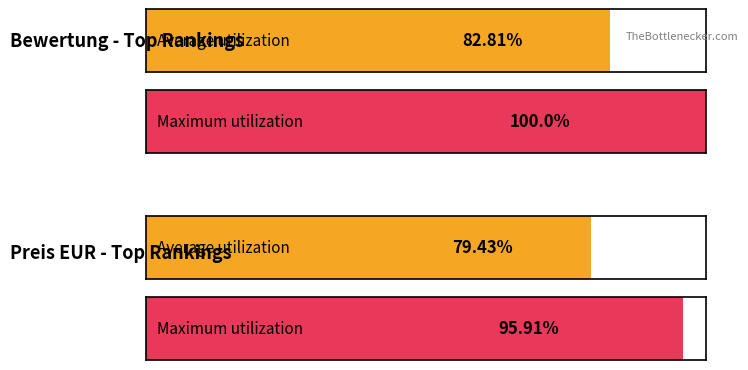

Which series has the largest range (max minus min)?

Maximum utilization